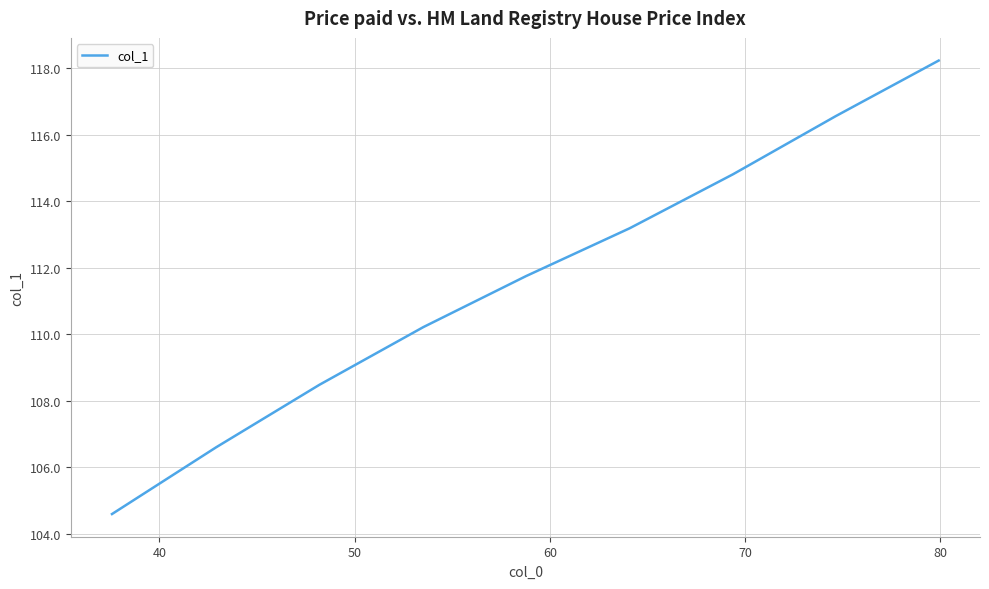

What is the difference between the maximum and second lowest values?

11.6